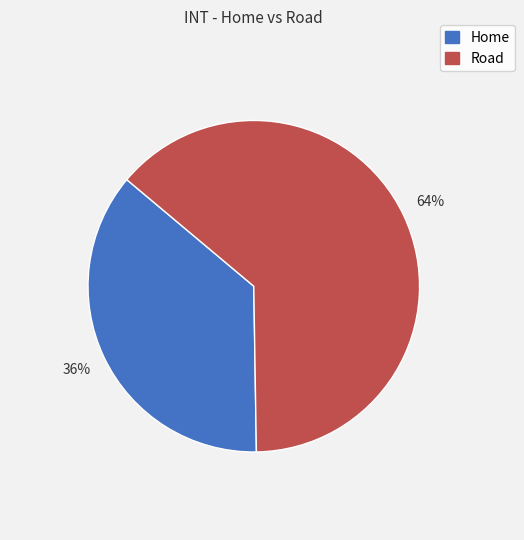

Do Road and Home together represent more than half of the pie?

Yes